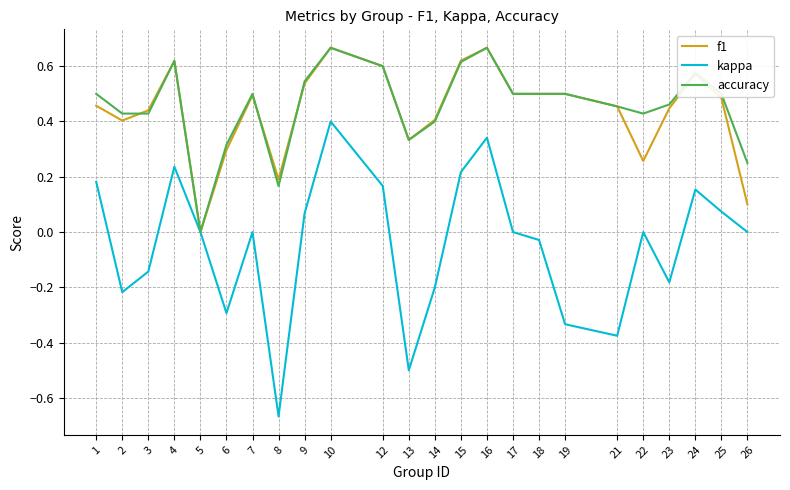

The f1 series shows 0.4 at 2. True or false?

True